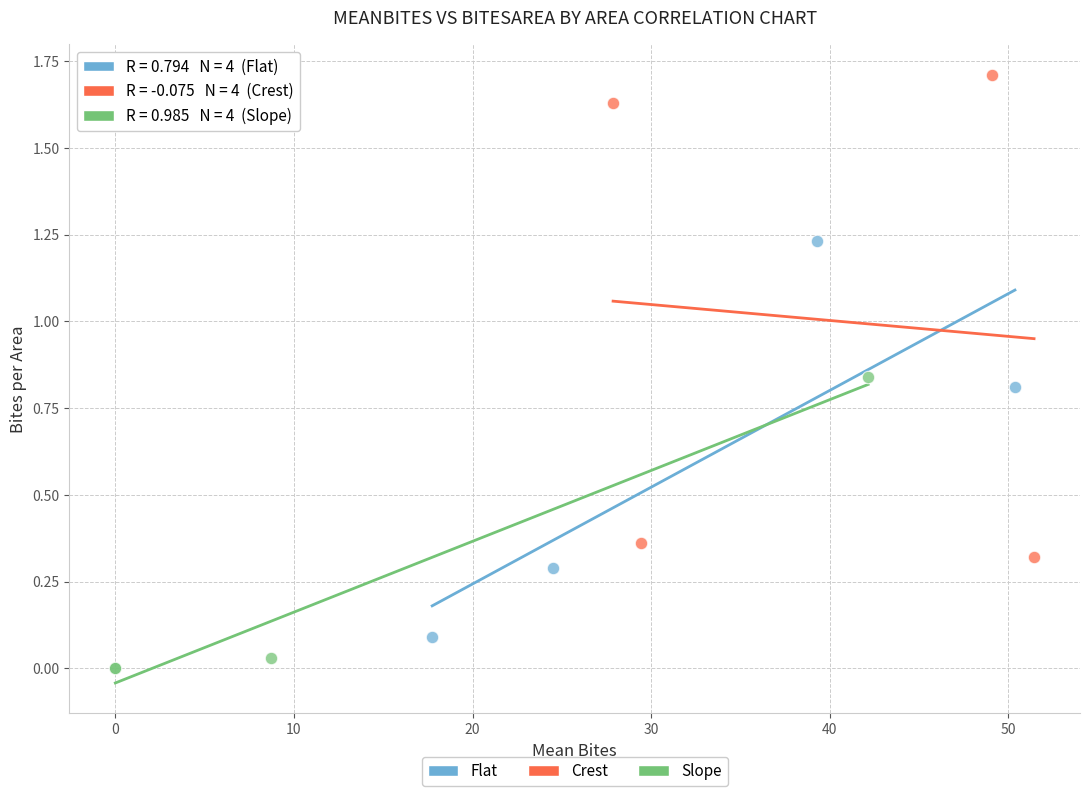

Which series reaches the minimum Y coordinate?

Slope